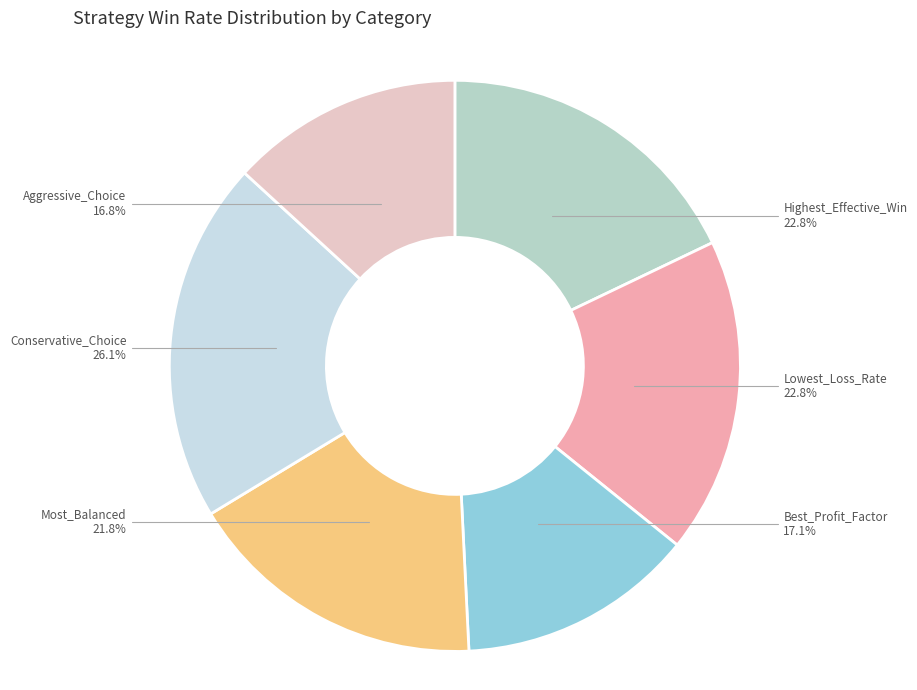

To the nearest percent, what percentage of the pie is Best_Profit_Factor?

13%